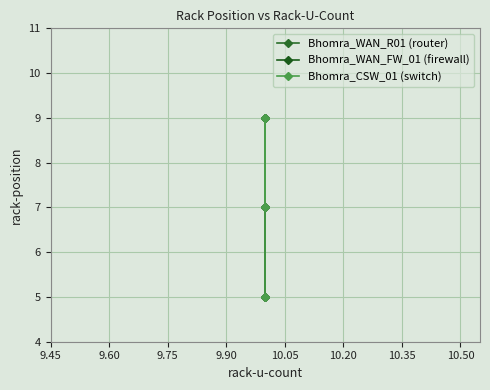

The Bhomra_WAN_FW_01 (firewall) series shows 16 at 9.75. True or false?

False